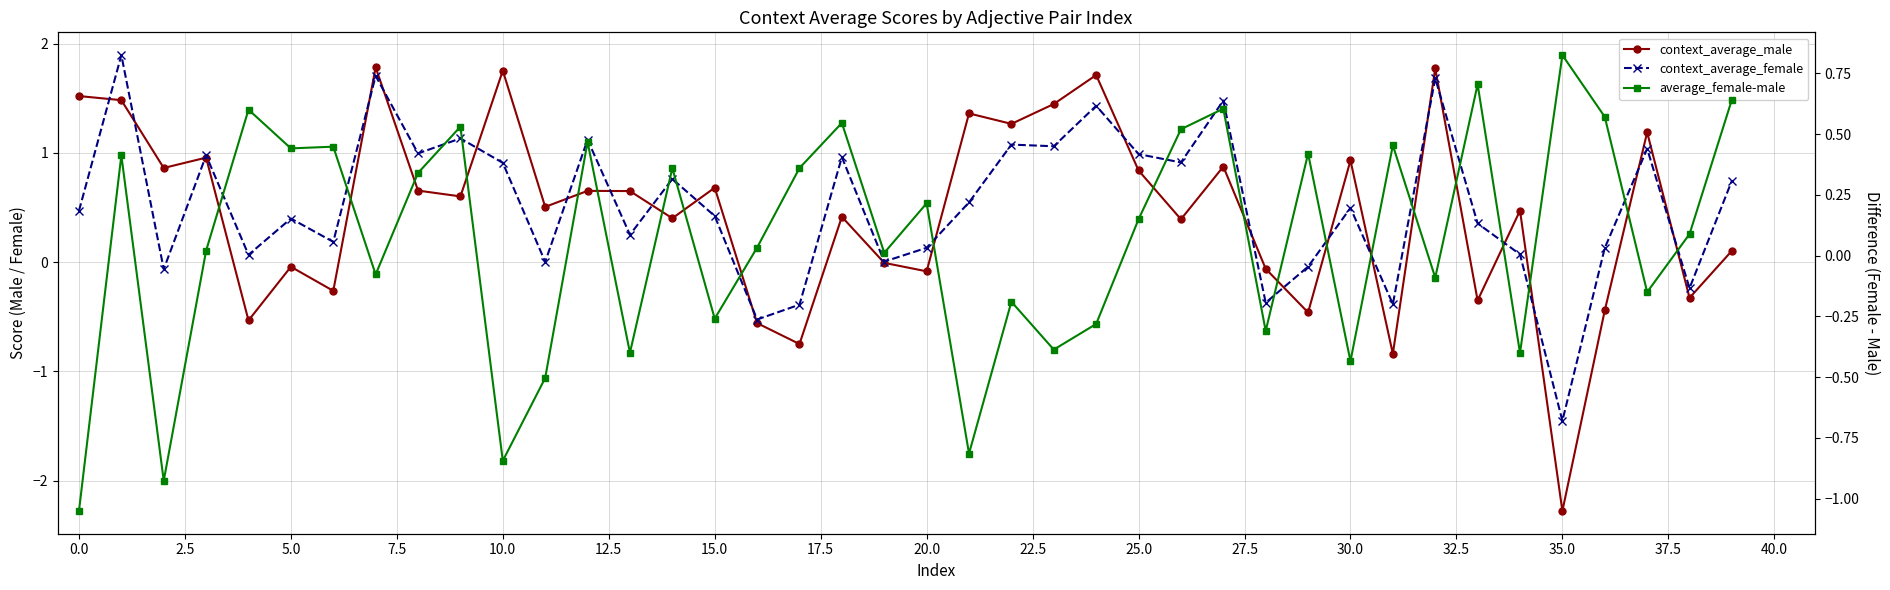

Which series ends up on top after the final intersection of context_average_female and context_average_male?

context_average_female